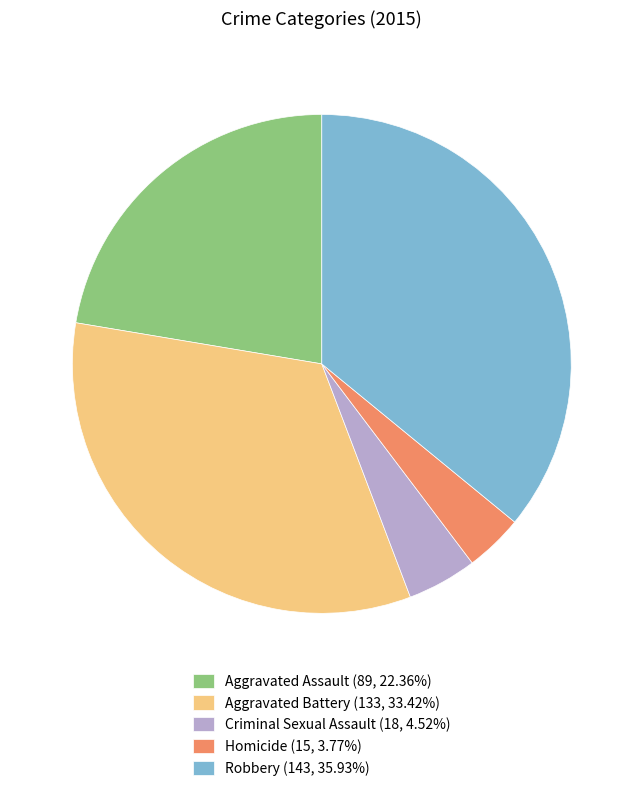

Do Aggravated Battery (133, 33.42%) and Robbery (143, 35.93%) together represent more than half of the pie?

Yes